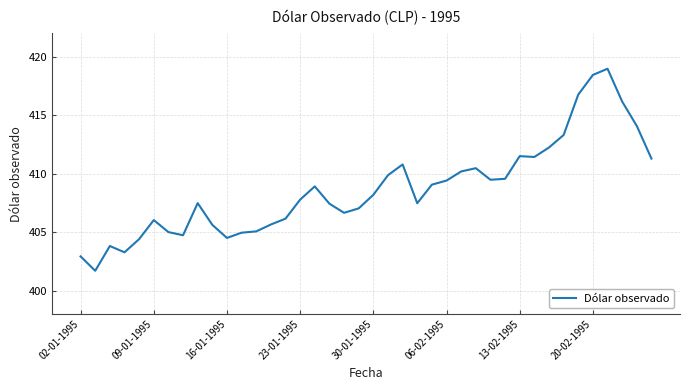

What is the difference between the maximum and minimum values?

17.3